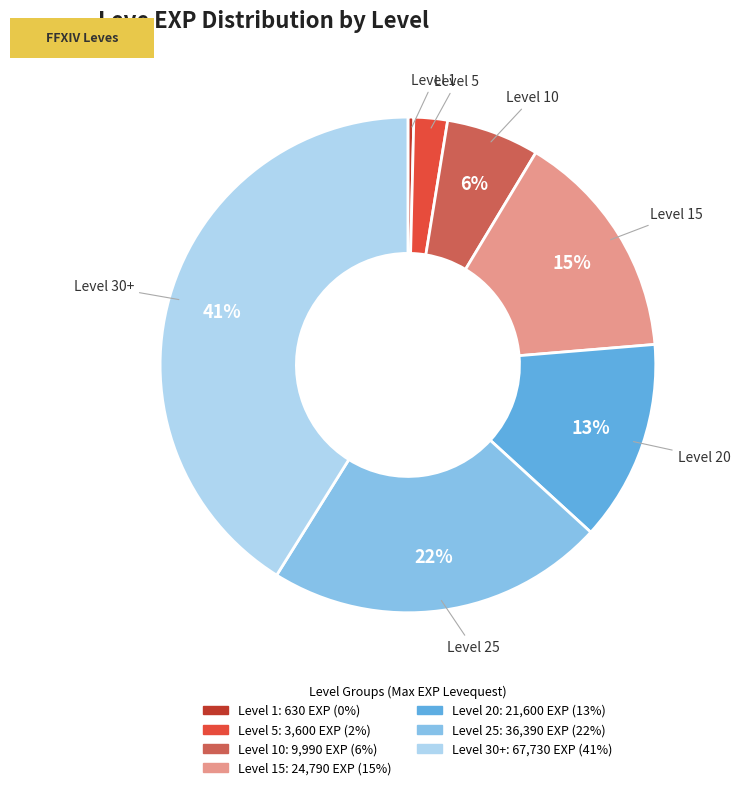

To the nearest percent, what is the average slice percentage?

14%